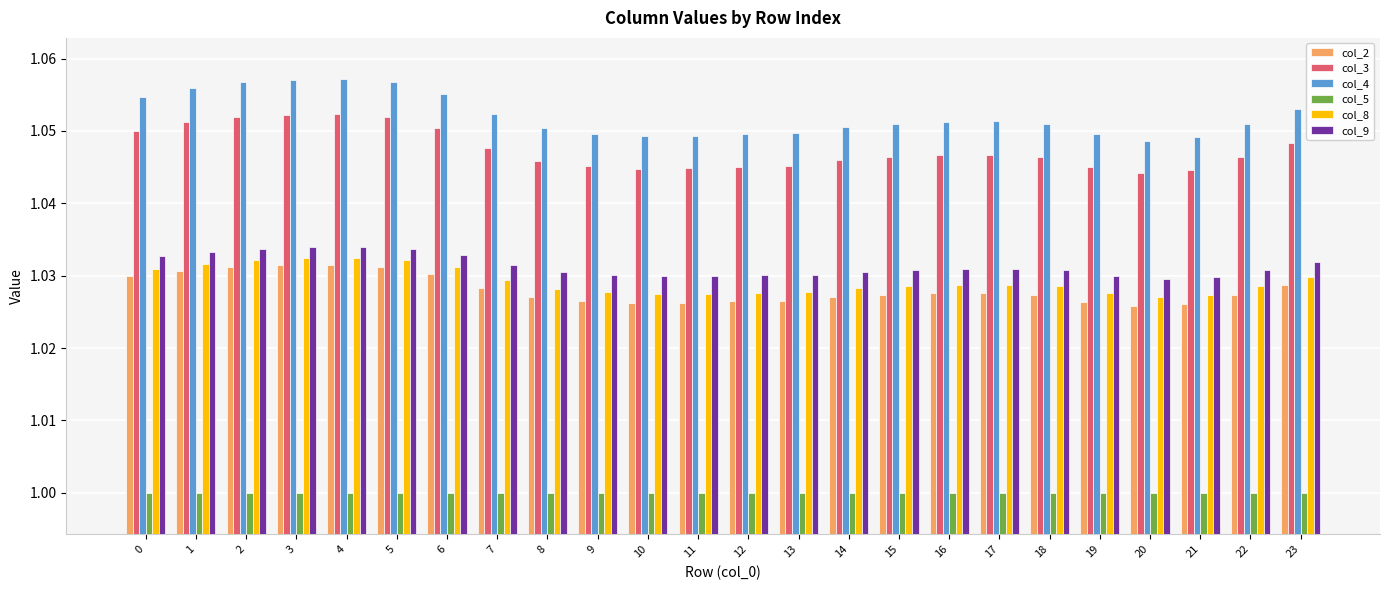

What is the sum of the col_2 values at 21 and 0?

2.1